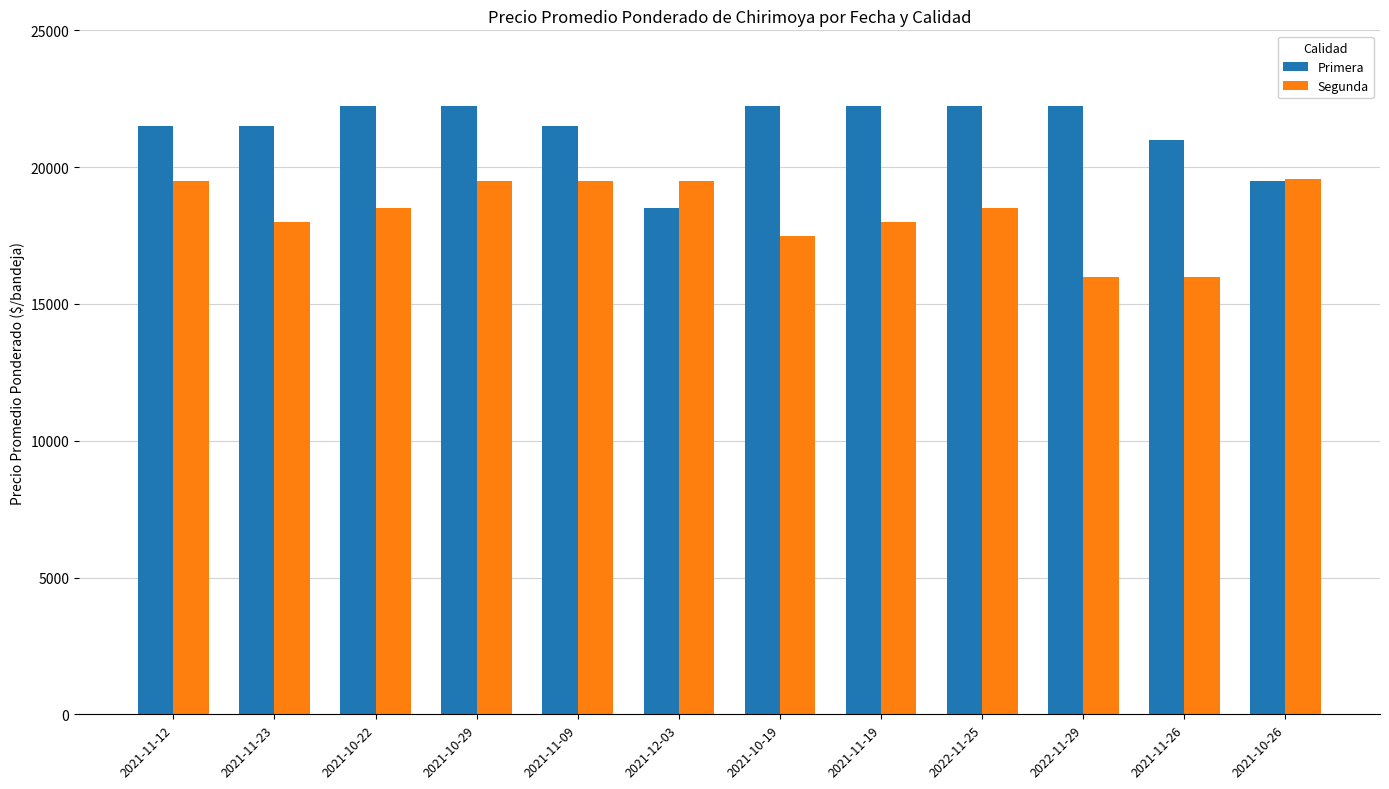

How many data points in Primera are less than 22250?

6